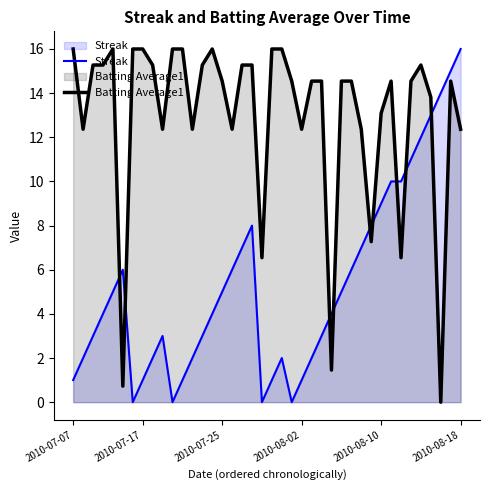

At which category does Streak reach its first local valley?

6